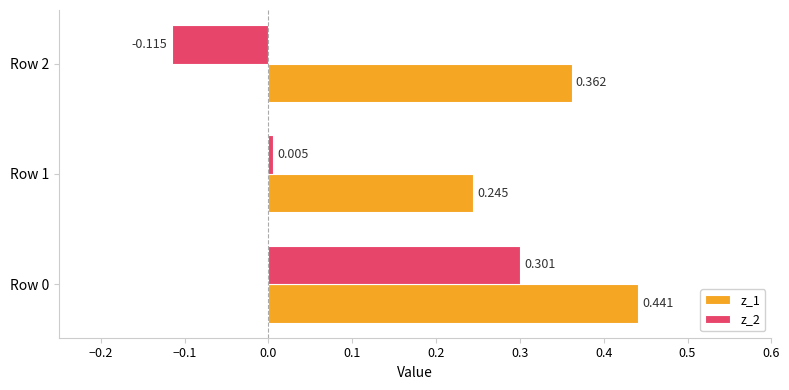

Is the value of z_2 at Row 2 greater than the value of z_1 at Row 1?

No